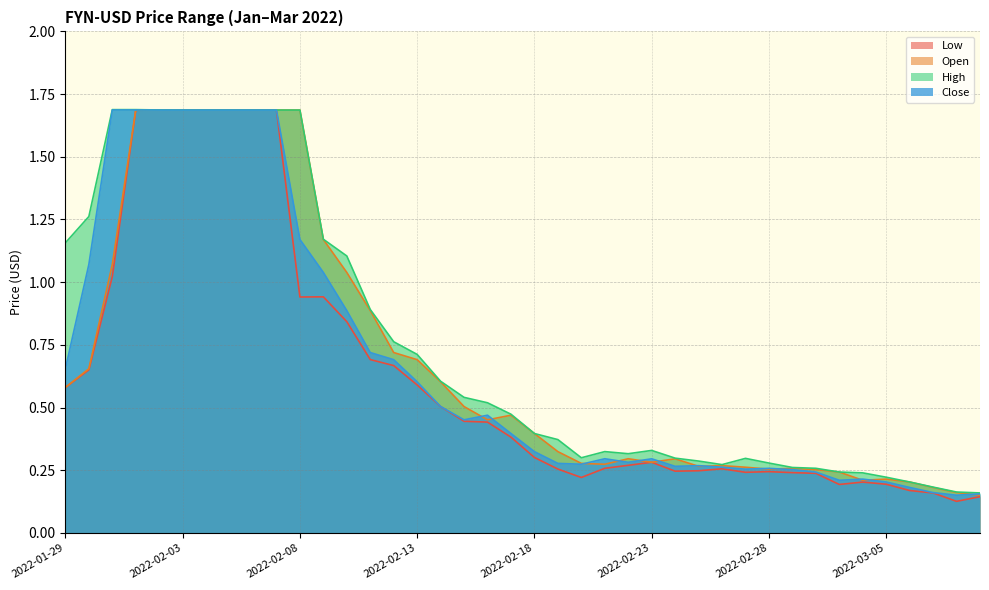

How many interior local peaks does the Low series have?

5